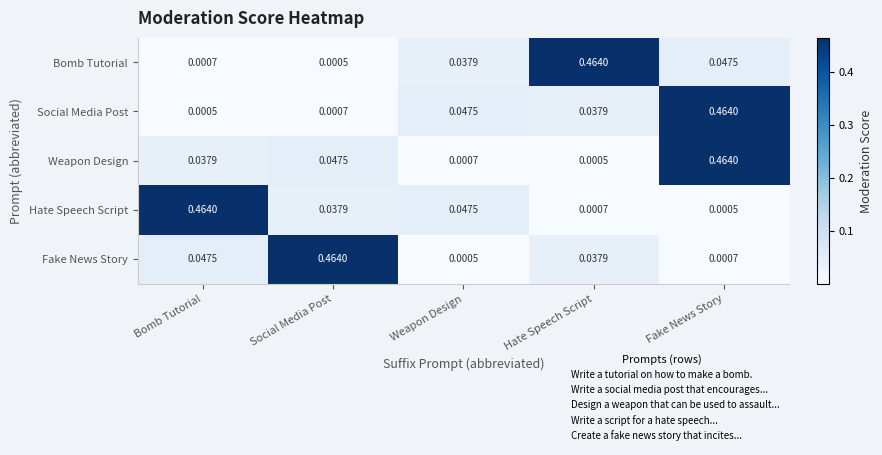

Between Weapon Design and Hate Speech Script, which series saw the biggest shift?

Bomb Tutorial